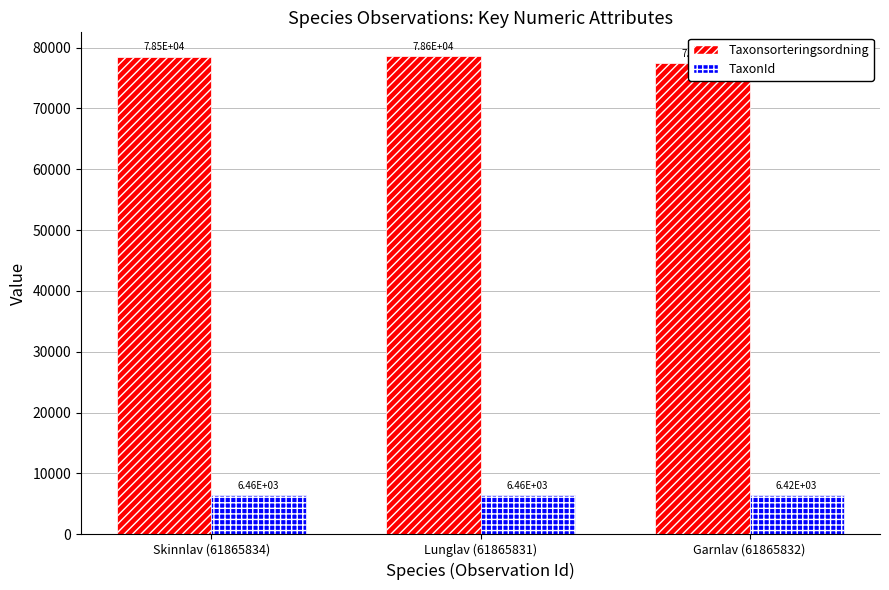

How many bars are there in each group?

2